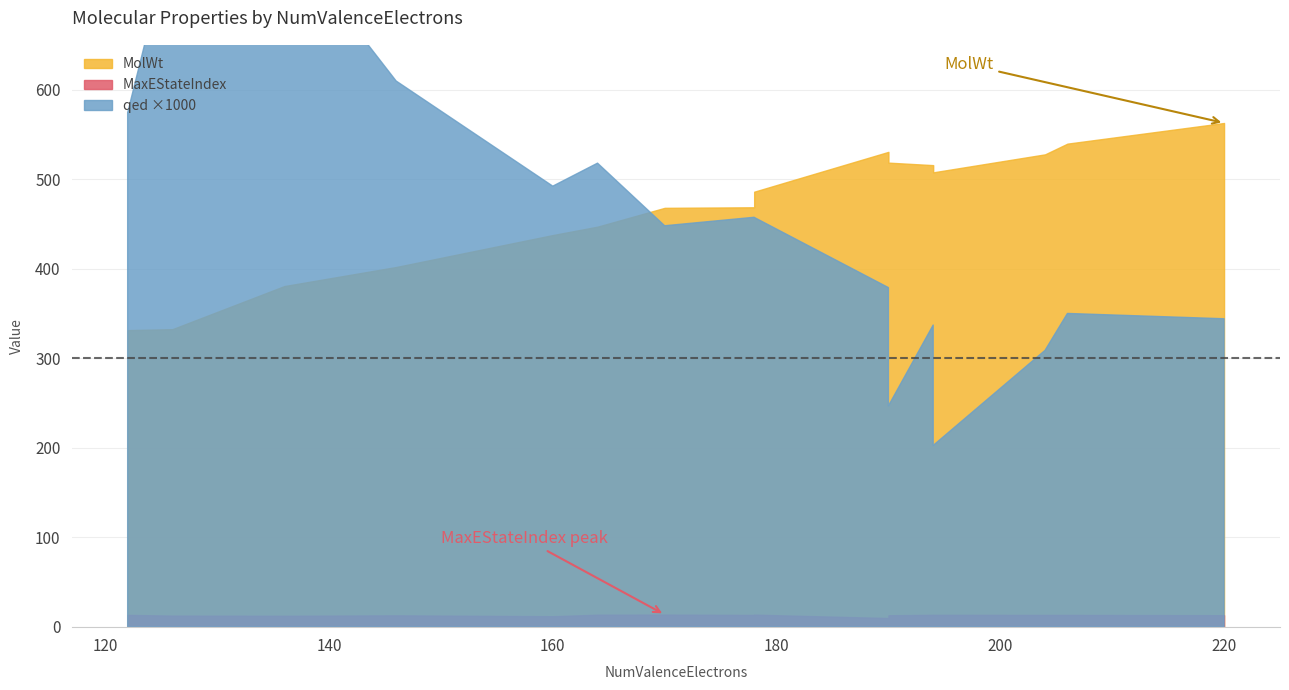

Is the value of MolWt at CHEMBL296468 greater than the value of MaxEStateIndex at CHEMBL103667?

Yes